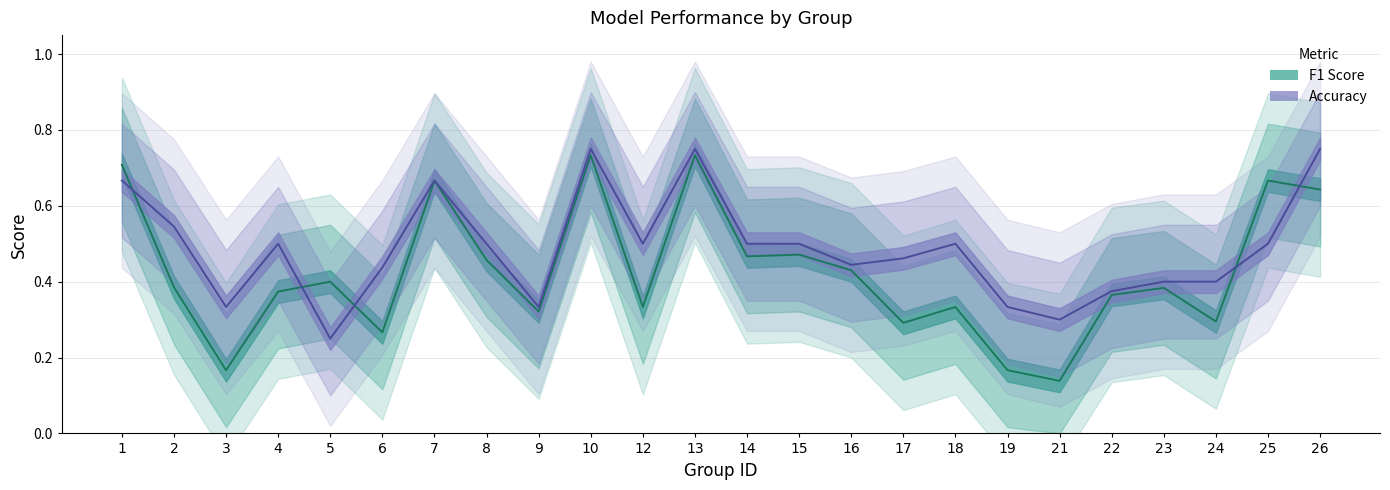

Reading right to left, extract all data points from this chart.

f1: 26=0.6	25=0.7	24=0.3	23=0.4	22=0.4	21=0.1	19=0.2	18=0.3	17=0.3	16=0.4	15=0.5	14=0.5	13=0.7	12=0.3	10=0.7	9=0.3	8=0.5	7=0.7	6=0.3	5=0.4	4=0.4	3=0.2	2=0.4	1=0.7
accuracy: 26=0.8	25=0.5	24=0.4	23=0.4	22=0.4	21=0.3	19=0.3	18=0.5	17=0.5	16=0.4	15=0.5	14=0.5	13=0.8	12=0.5	10=0.8	9=0.3	8=0.5	7=0.7	6=0.4	5=0.2	4=0.5	3=0.3	2=0.5	1=0.7